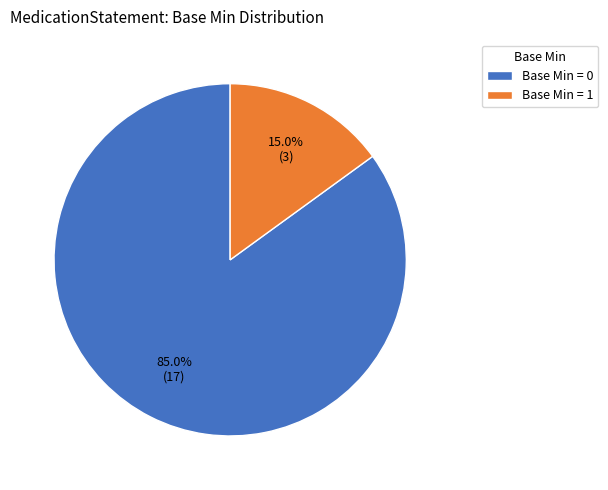

Is there a majority slice in this chart?

Yes